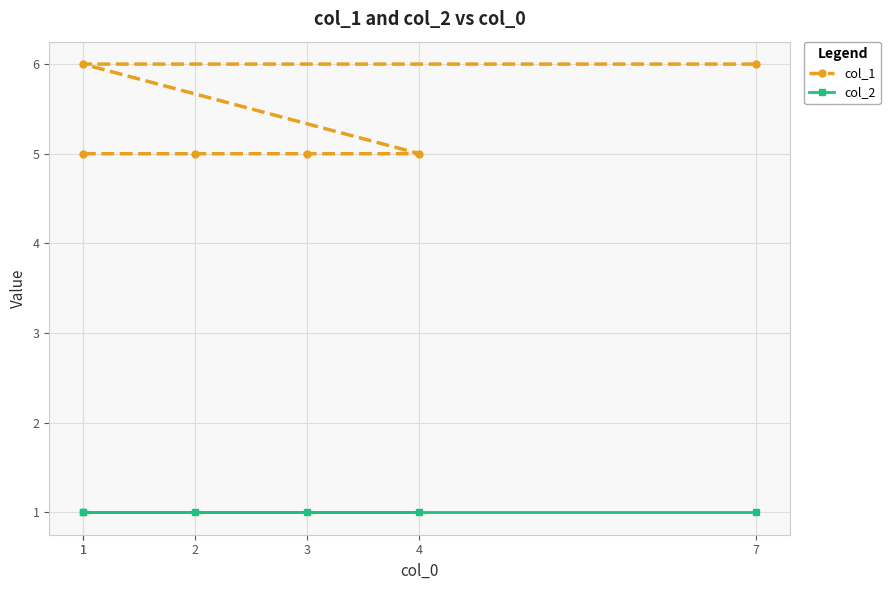

What value does the col_1 series have at 2?

5